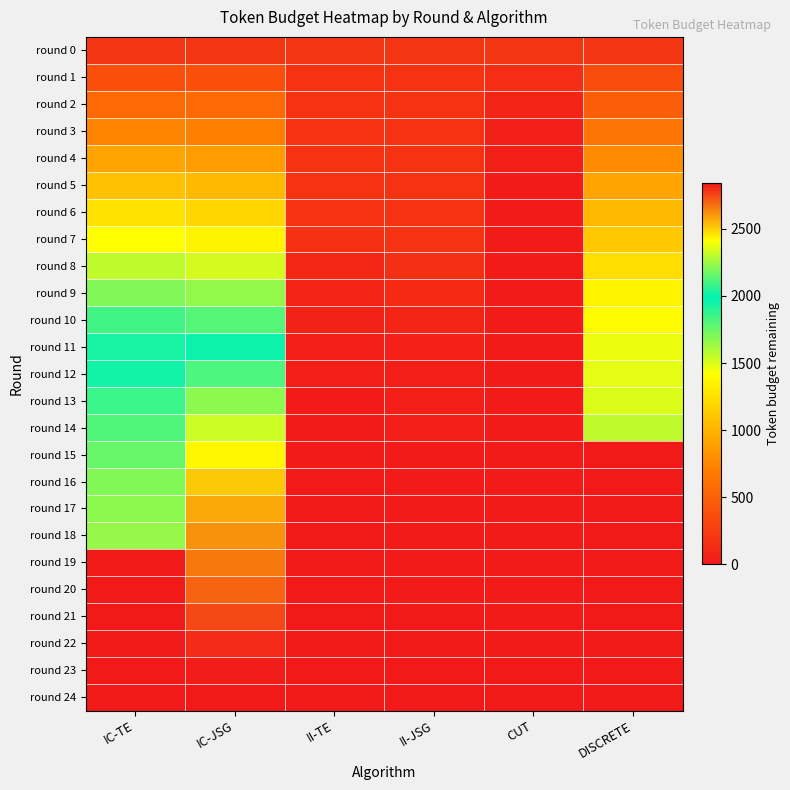

Reading right to left, list all the values displayed in this chart.

round 0: DISCRETE=200	CUT=200	II-JSG=200	II-TE=200	IC-JSG=200	IC-TE=200
round 1: DISCRETE=360	CUT=140	II-JSG=180	II-TE=180	IC-JSG=380	IC-TE=380
round 2: DISCRETE=480	CUT=80	II-JSG=180	II-TE=180	IC-JSG=560	IC-TE=560
round 3: DISCRETE=640	CUT=40	II-JSG=180	II-TE=180	IC-JSG=720	IC-TE=740
round 4: DISCRETE=780	CUT=40	II-JSG=180	II-TE=180	IC-JSG=880	IC-TE=920
round 5: DISCRETE=920	CUT=20	II-JSG=180	II-TE=180	IC-JSG=1040	IC-TE=1080
round 6: DISCRETE=1040	CUT=20	II-JSG=180	II-TE=180	IC-JSG=1200	IC-TE=1260
round 7: DISCRETE=1120	CUT=20	II-JSG=180	II-TE=166	IC-JSG=1360	IC-TE=1420
round 8: DISCRETE=1240	CUT=20	II-JSG=160	II-TE=100	IC-JSG=1520	IC-TE=1561
round 9: DISCRETE=1360	CUT=20	II-JSG=120	II-TE=82	IC-JSG=1660	IC-TE=1701
round 10: DISCRETE=1400	CUT=20	II-JSG=76	II-TE=64	IC-JSG=1800	IC-TE=1844
round 11: DISCRETE=1460	CUT=20	II-JSG=60	II-TE=40	IC-JSG=1960	IC-TE=1937
round 12: DISCRETE=1480	CUT=20	II-JSG=40	II-TE=40	IC-JSG=2118	IC-TE=2017
round 13: DISCRETE=1500	CUT=20	II-JSG=40	II-TE=21	IC-JSG=2224	IC-TE=2083
round 14: DISCRETE=1560	CUT=20	II-JSG=40	II-TE=20	IC-JSG=2328	IC-TE=2123
round 15: DISCRETE=0	CUT=20	II-JSG=20	II-TE=20	IC-JSG=2428	IC-TE=2163
round 16: DISCRETE=0	CUT=20	II-JSG=20	II-TE=0	IC-JSG=2511	IC-TE=2205
round 17: DISCRETE=0	CUT=20	II-JSG=20	II-TE=0	IC-JSG=2574	IC-TE=2225
round 18: DISCRETE=0	CUT=20	II-JSG=20	II-TE=0	IC-JSG=2616	IC-TE=2237
round 19: DISCRETE=0	CUT=20	II-JSG=20	II-TE=0	IC-JSG=2662	IC-TE=0
round 20: DISCRETE=0	CUT=20	II-JSG=20	II-TE=0	IC-JSG=2697	IC-TE=0
round 21: DISCRETE=0	CUT=20	II-JSG=0	II-TE=0	IC-JSG=2747	IC-TE=0
round 22: DISCRETE=0	CUT=20	II-JSG=0	II-TE=0	IC-JSG=2806	IC-TE=0
round 23: DISCRETE=0	CUT=0	II-JSG=0	II-TE=0	IC-JSG=2831	IC-TE=0
round 24: DISCRETE=0	CUT=0	II-JSG=0	II-TE=0	IC-JSG=2841	IC-TE=0